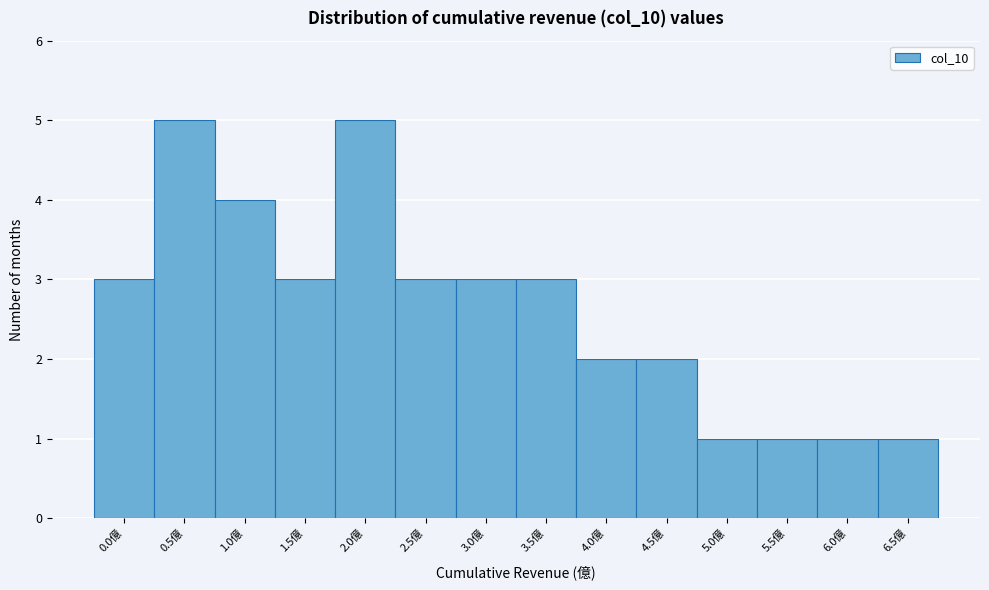

Reading left to right, extract all data points from this chart.

3	5	4	3	5	3	3	3	2	2	1	1	1	1